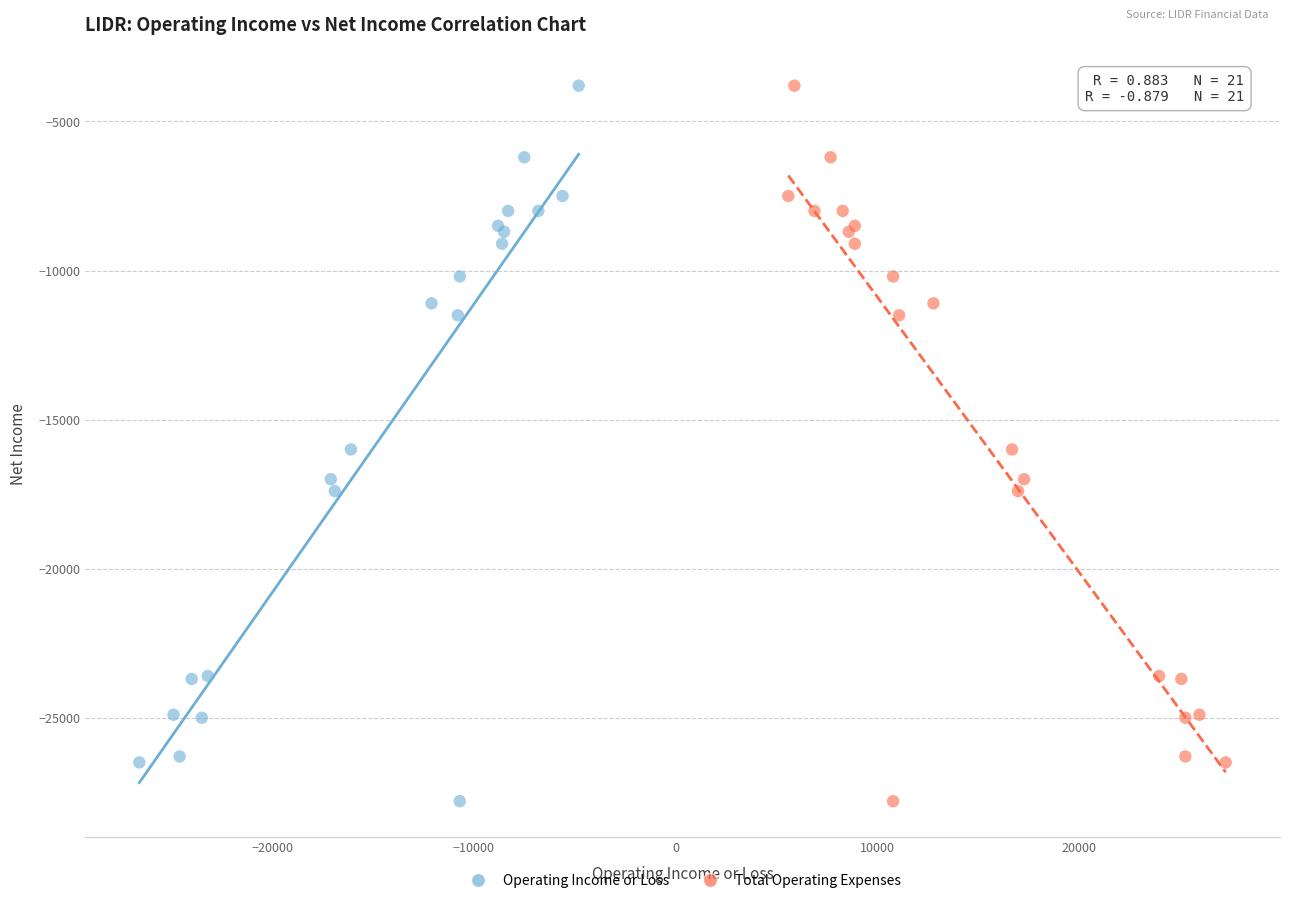

What are all the series names shown in the legend?

Operating Income or Loss, Total Operating Expenses